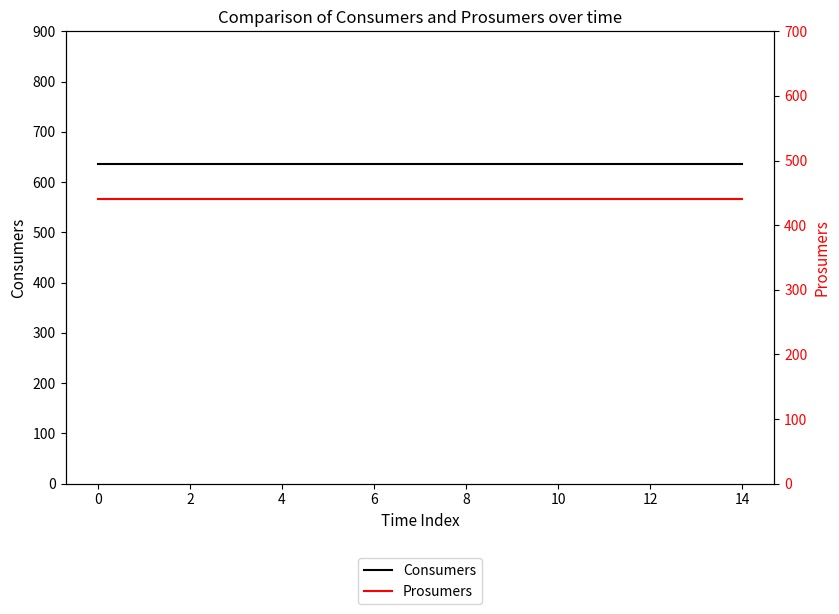

Which series has the largest total across all categories?

Consumers